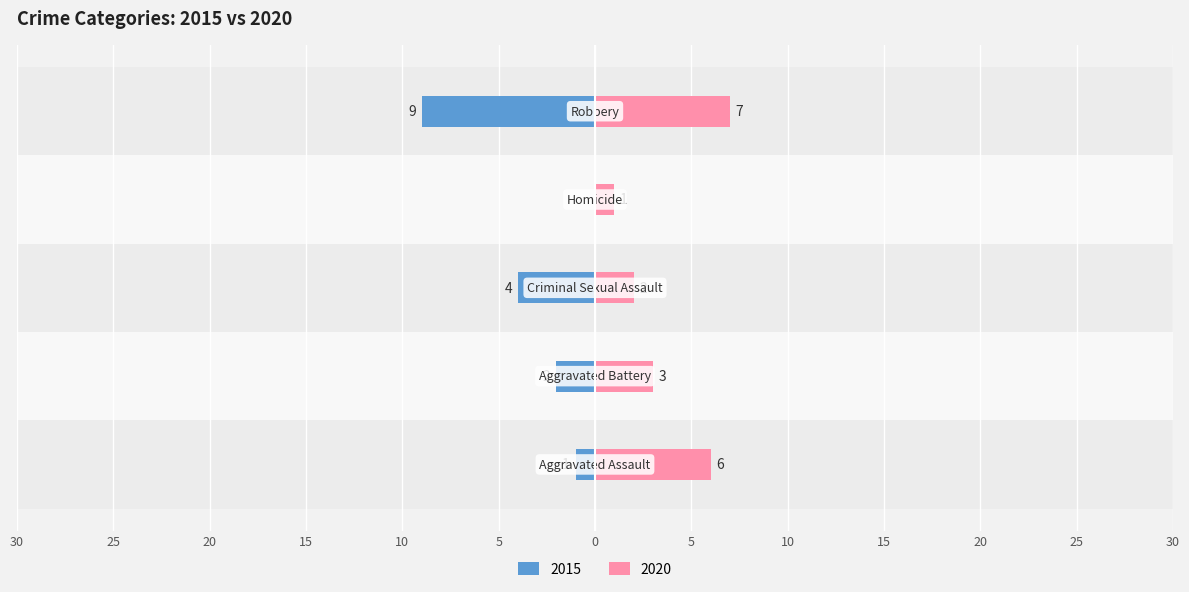

What is the difference between the maximum and second lowest values in the 2020 series?

5